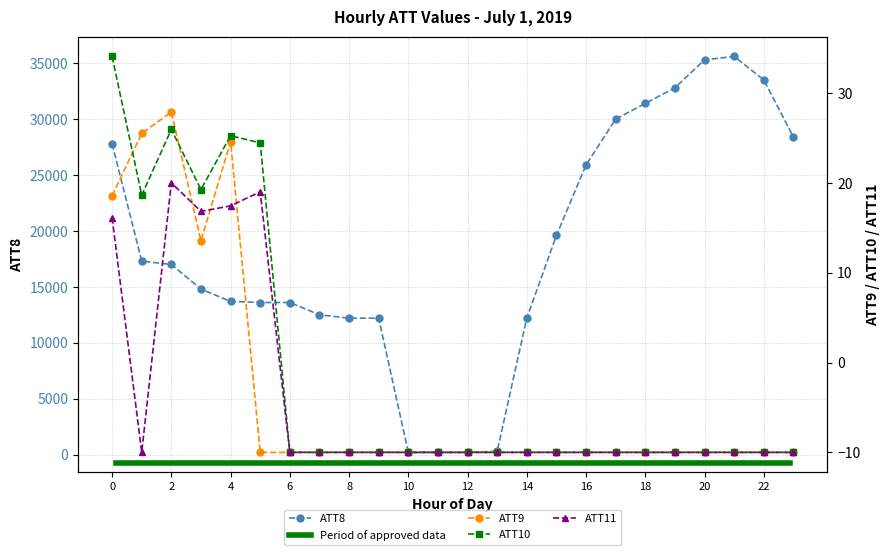

True or false: ATT8 has more than 0 interior local peaks.

True